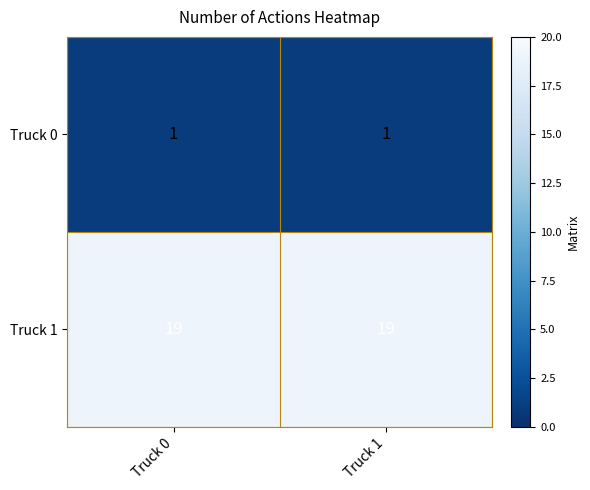

True or false: Truck 1 has a value of 19 at Truck 0.

True